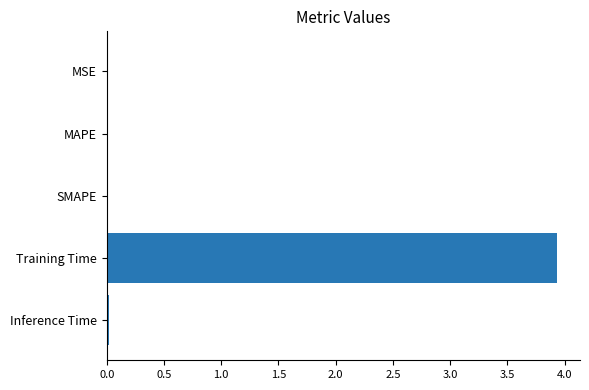

The chart shows a value of 0.0 at MSE. True or false?

True